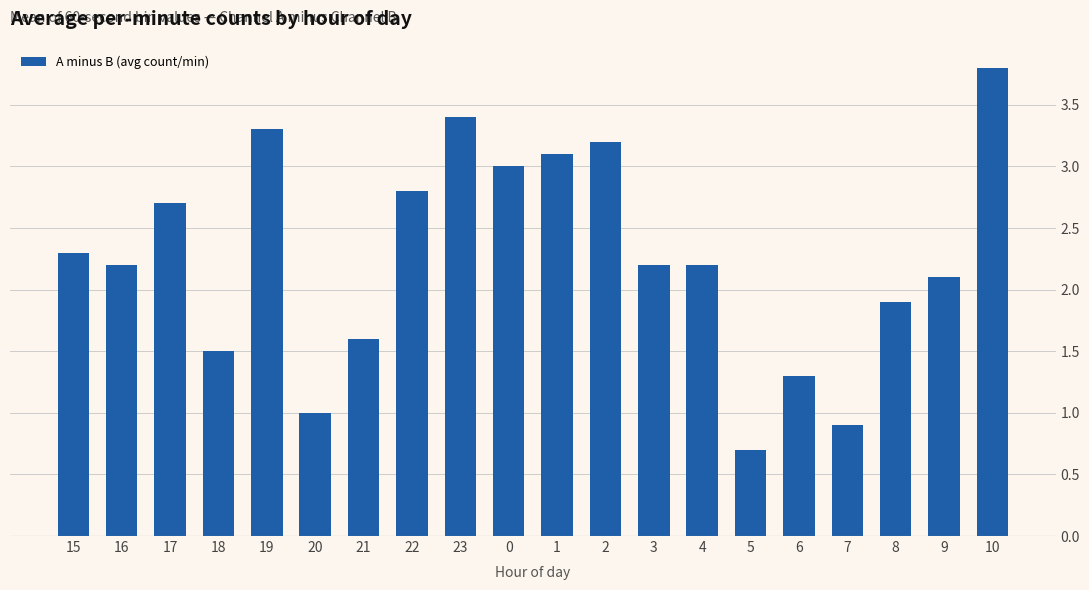

Which label corresponds to the largest value in the chart?

10